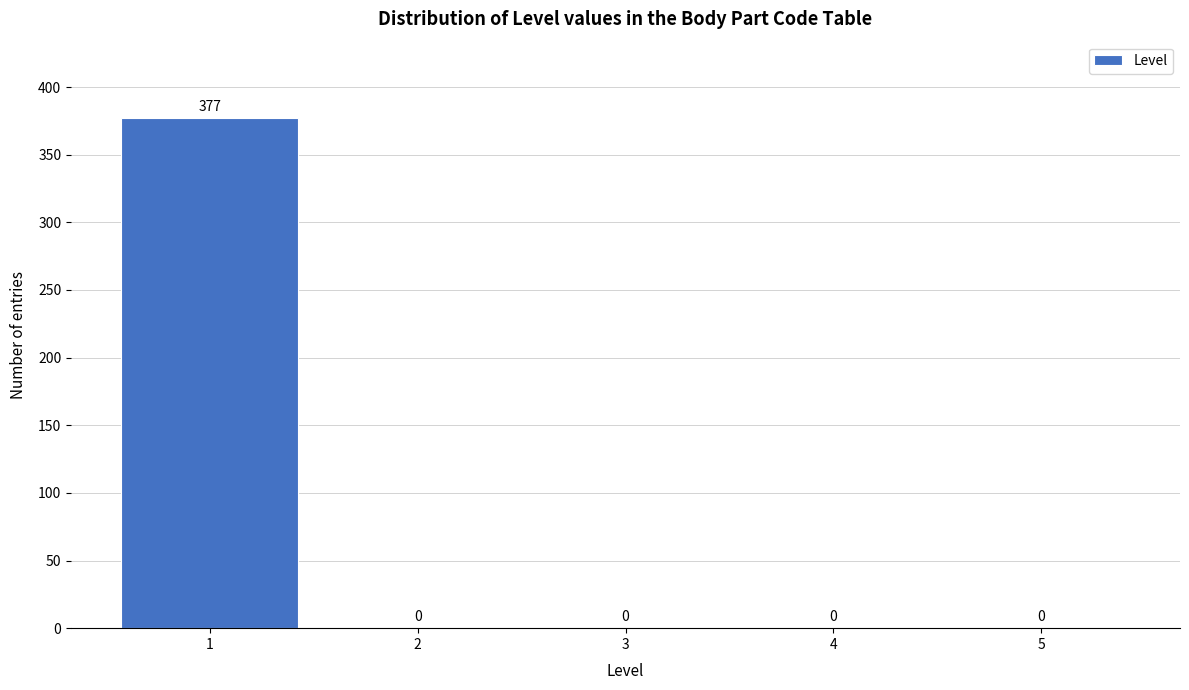

Which range on the x-axis has the tallest bar?

0.5 to 1.5